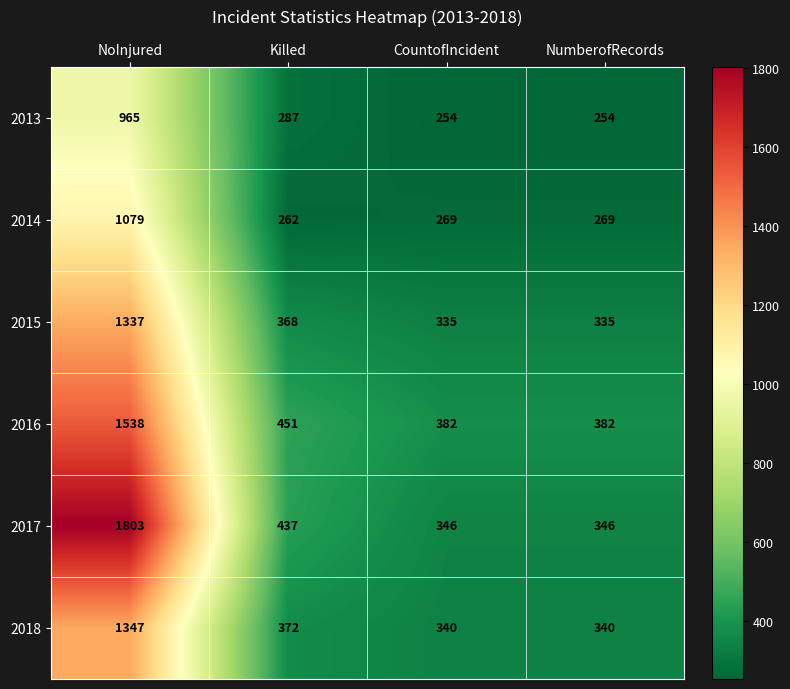

What is the minimum value for 2014?

262